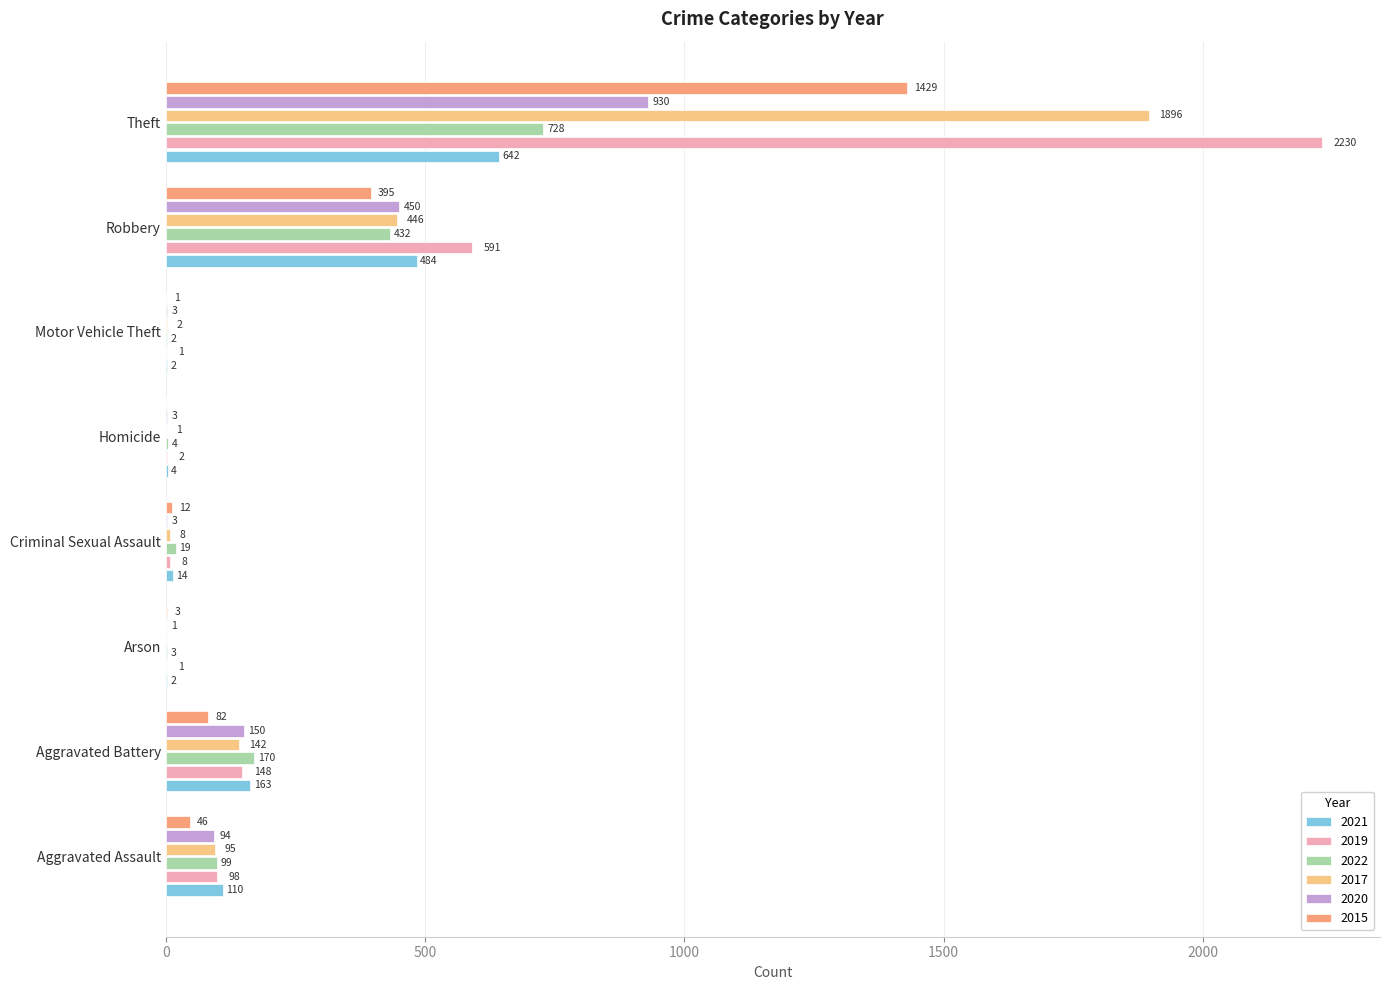

What is the maximum value for 2017?

1896